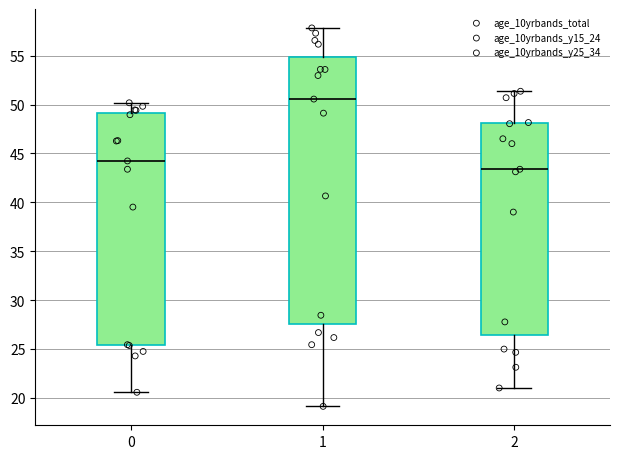

Reading left to right, read every box against the y-axis: the position of its median line, the range the box covers, and the ends of its whiskers. The values are not printed on the chart, so give them approximately, as read against the axis.

0: median 44.0, box 25.5 to 49.0, whiskers 20.5 to 50.0
1: median 50.5, box 27.5 to 55.0, whiskers 19.0 to 58.0
2: median 43.5, box 26.5 to 48.0, whiskers 21.0 to 51.5